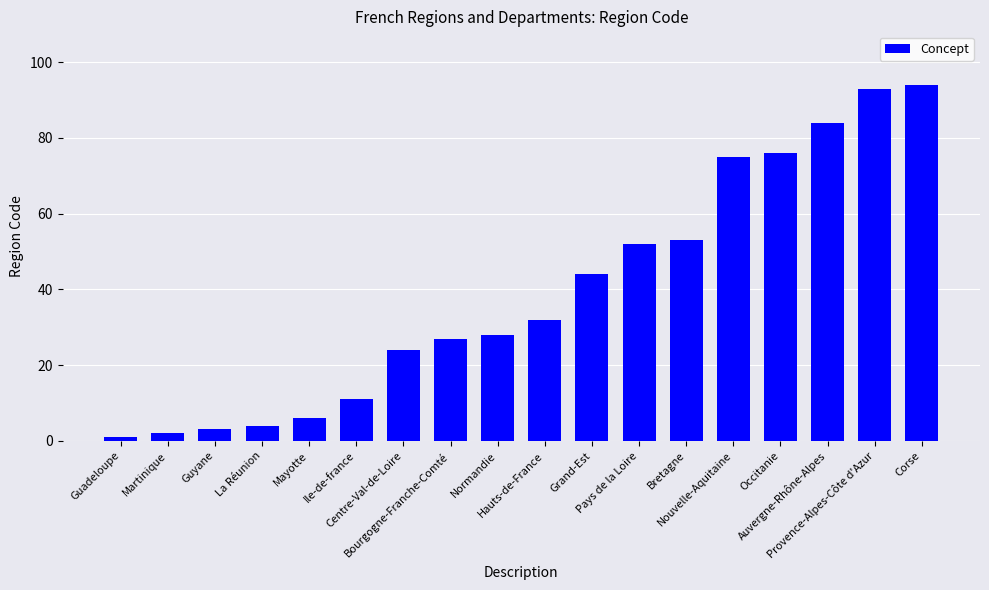

What is the label of the 2nd bar from the right?

Provence-Alpes-Côte d'Azur